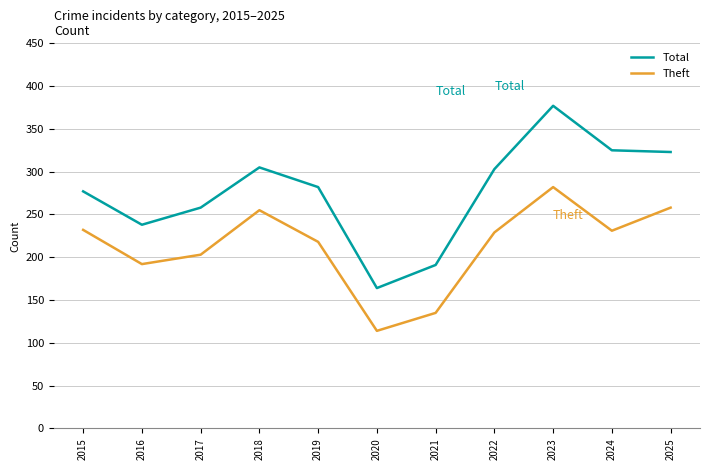

What is the difference between the highest and lowest values at 2015?

45